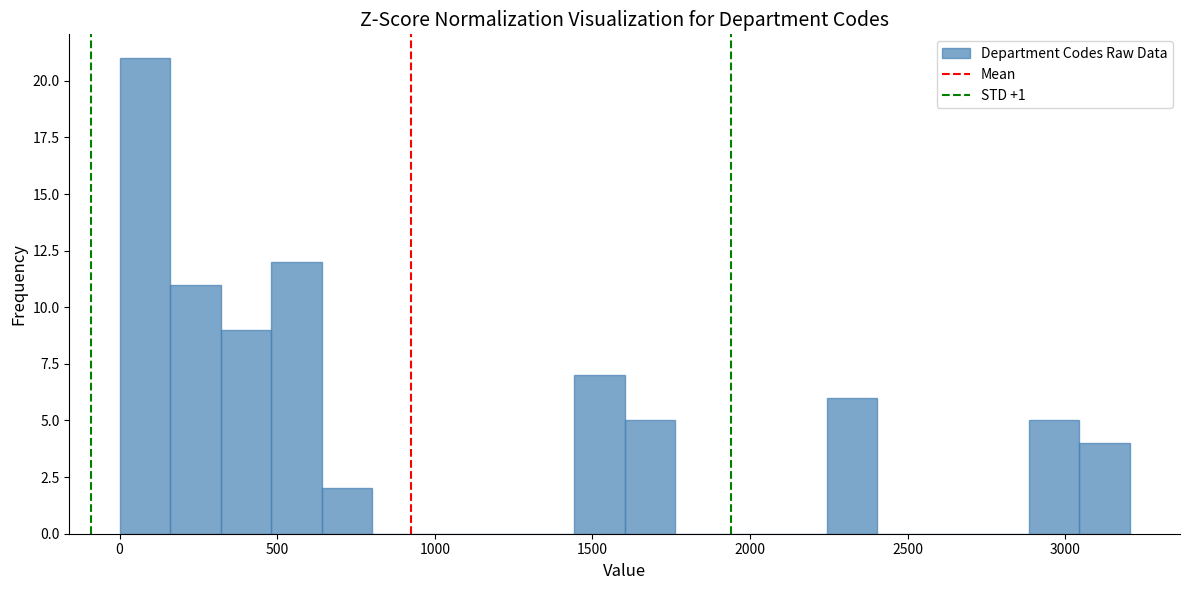

Around what value on the x-axis is the tallest bar? Give the approximate position of its centre, as read against the axis.

100